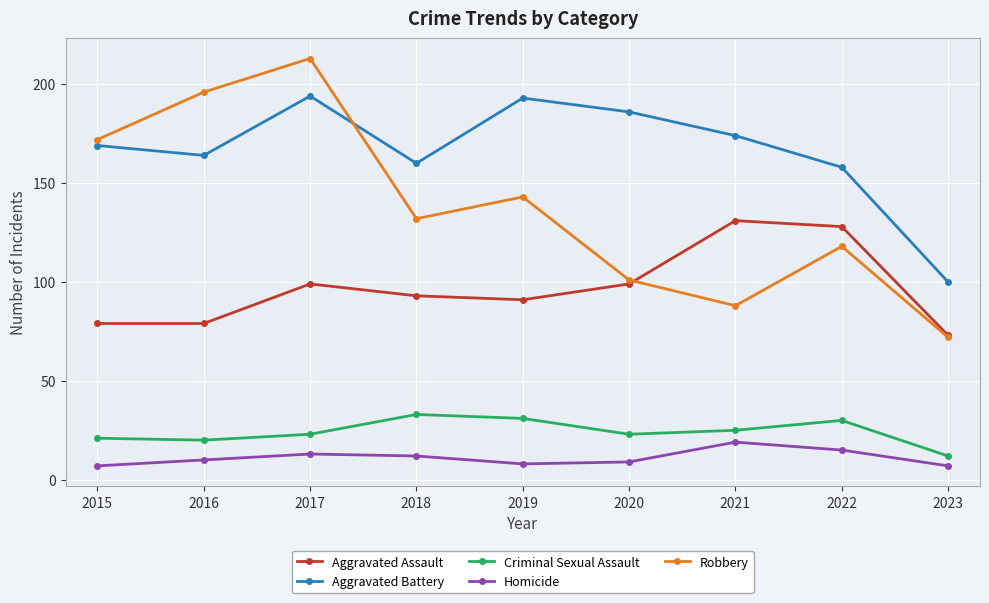

Is it true that Criminal Sexual Assault equals 25 at 2021?

True